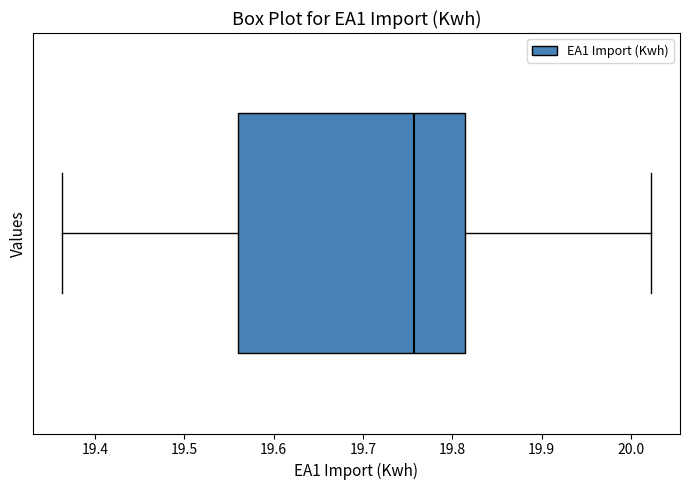

Where is the right edge of the box on the x-axis? The values are not printed on the chart, so give them approximately, as read against the axis.

19.81